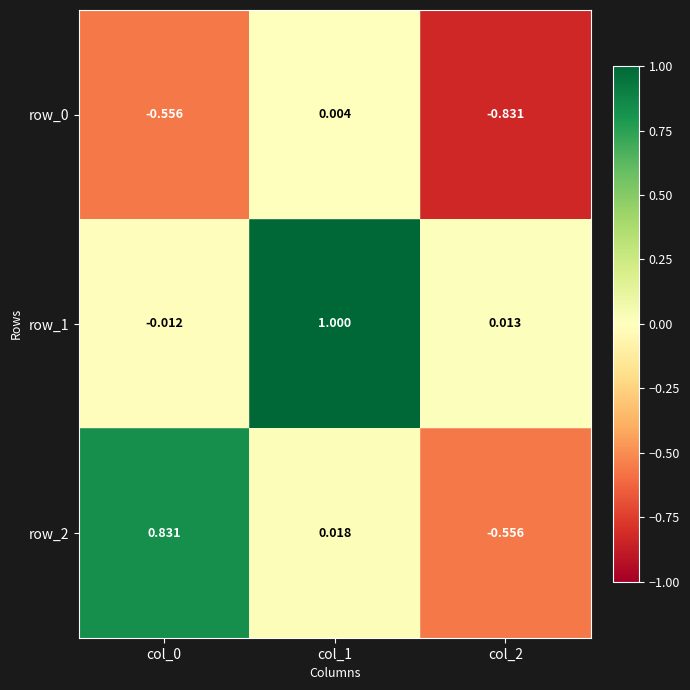

How many distinct data groups are displayed?

3